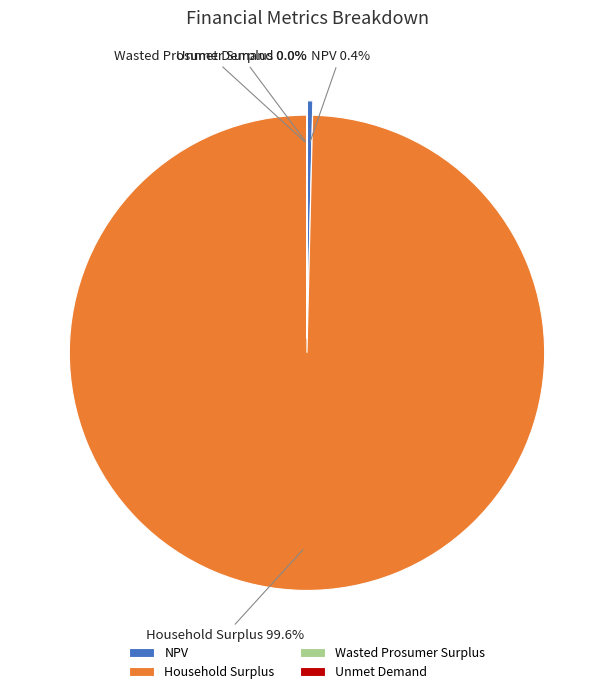

Which category accounts for the majority?

Household Surplus